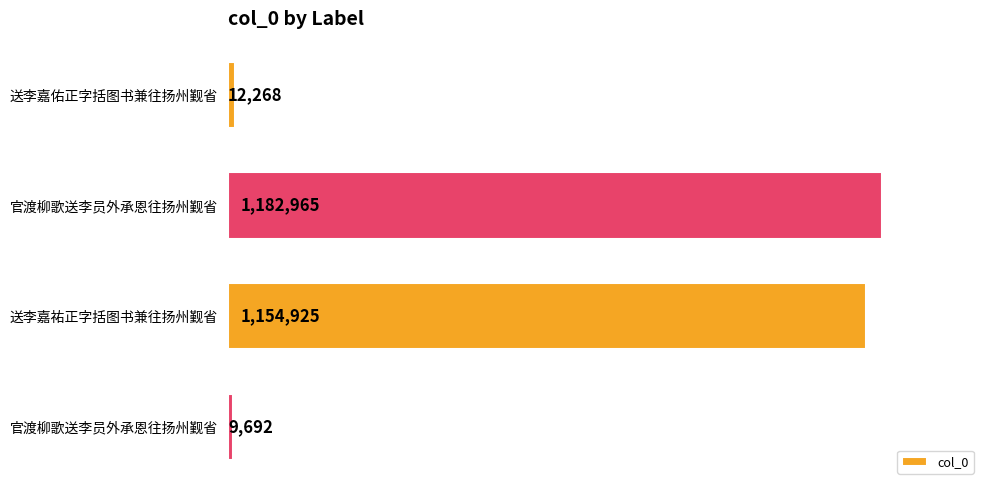

How many bars are there in total?

4